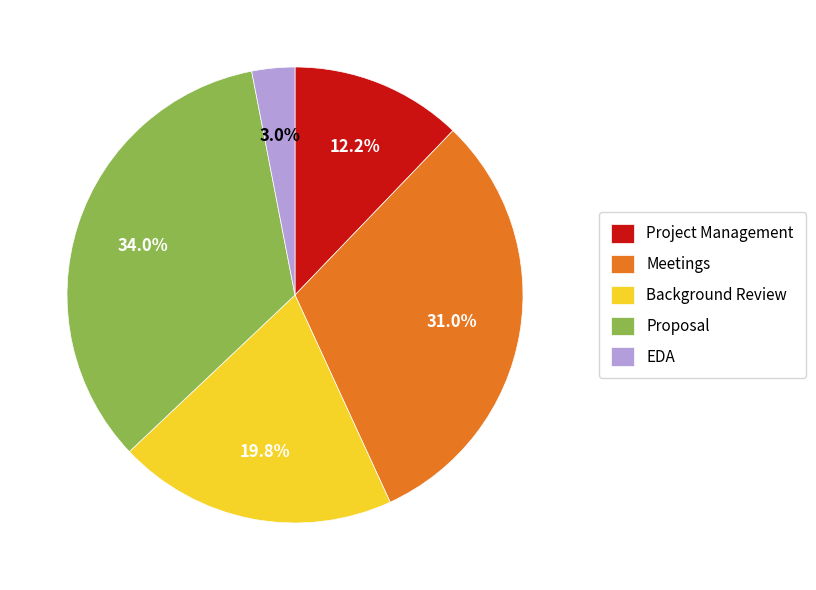

Which category has the smallest portion of the pie?

EDA